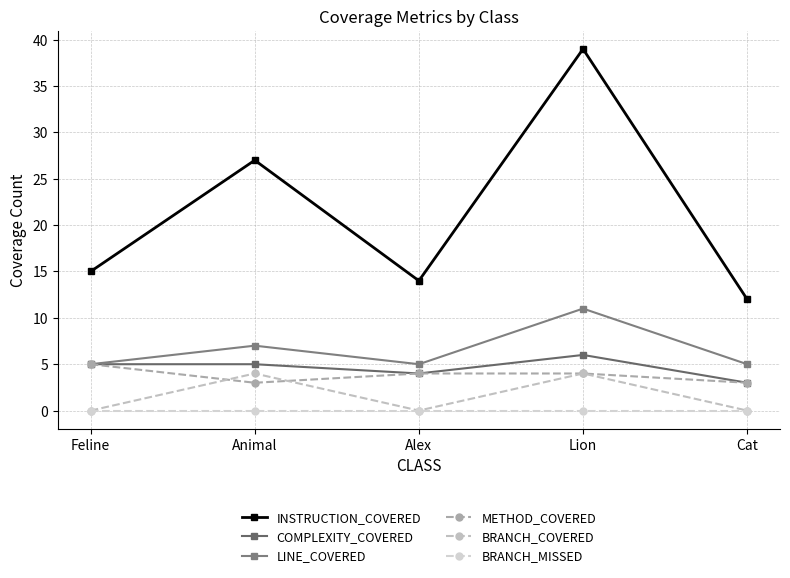

Rank the series by their maximum value, from lowest to highest.

BRANCH_MISSED, BRANCH_COVERED, METHOD_COVERED, COMPLEXITY_COVERED, LINE_COVERED, INSTRUCTION_COVERED